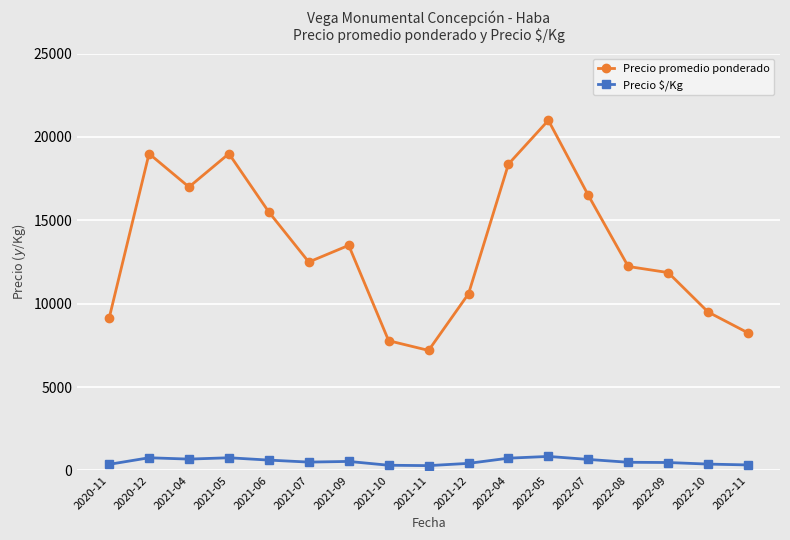

Which series changed the most between 2021-07 and 2022-09?

Precio promedio ponderado